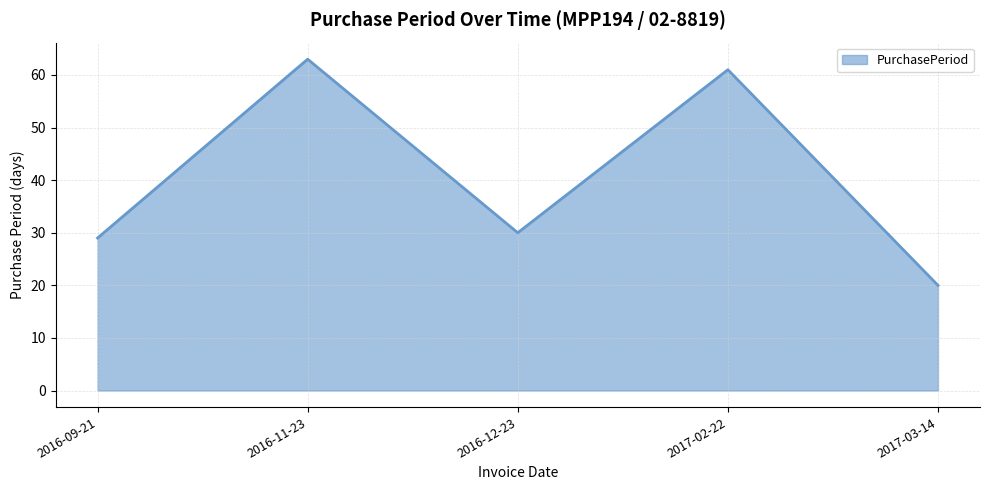

Where is the first local minimum?

2016-12-23